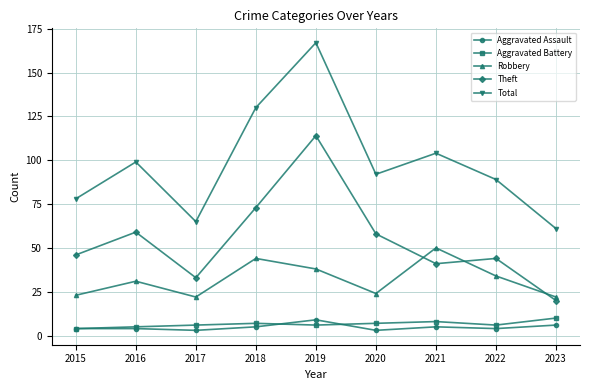

The Aggravated Battery series shows 10 at 2023. True or false?

True